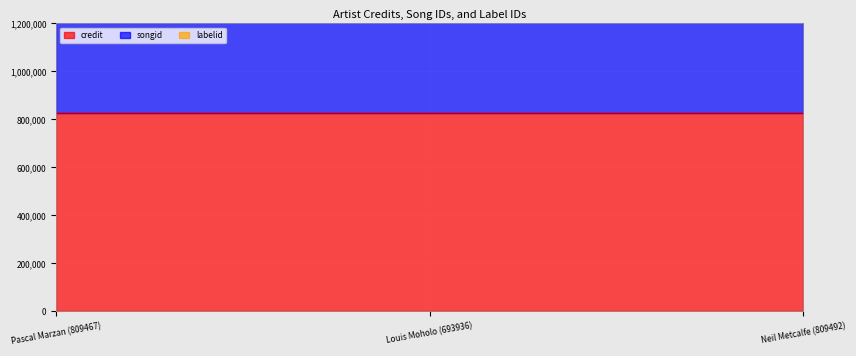

Reading left to right, transcribe all the data shown in this chart.

credit: 828787	828805	828807
songid: 1912442	1912457	1919371